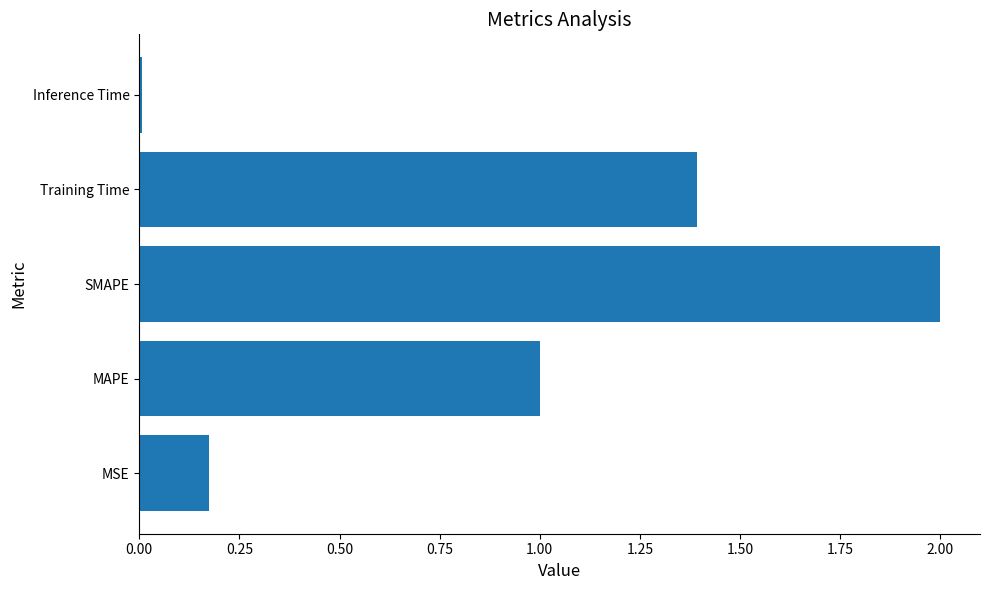

What is the difference between the maximum and minimum values?

2.0